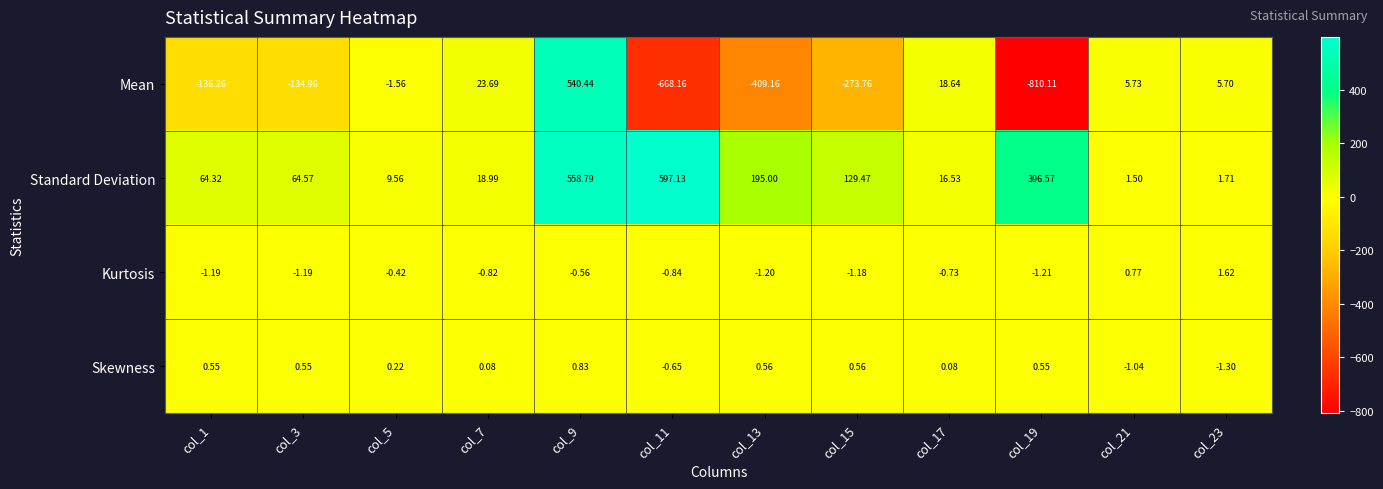

Which series has the widest spread of values?

Mean